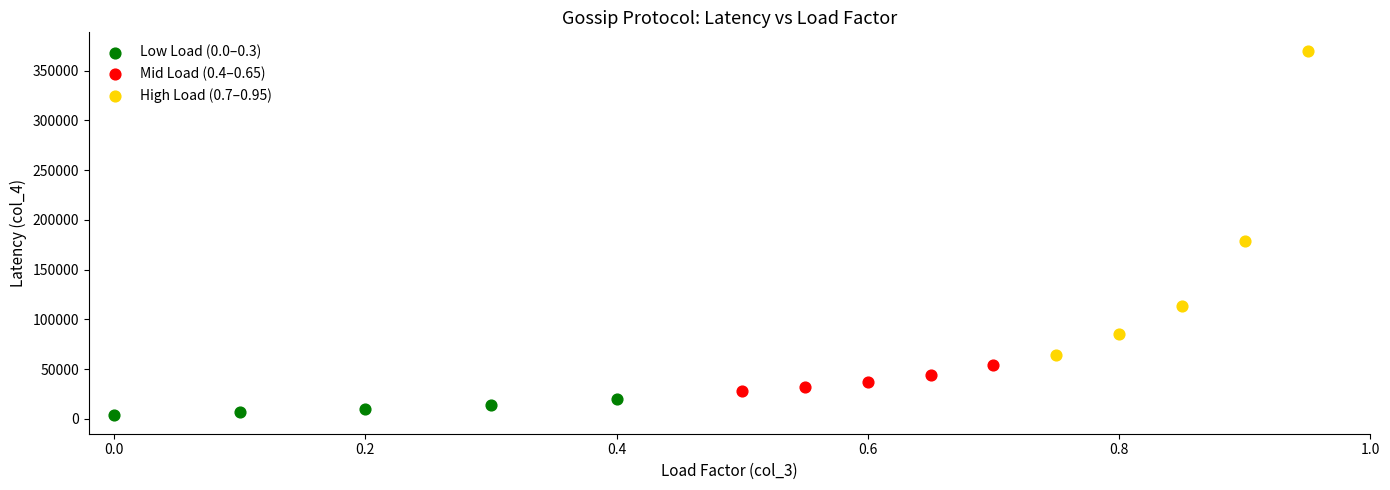

What are all the series names shown in the legend?

Low Load (0.0–0.3), Mid Load (0.4–0.65), High Load (0.7–0.95)